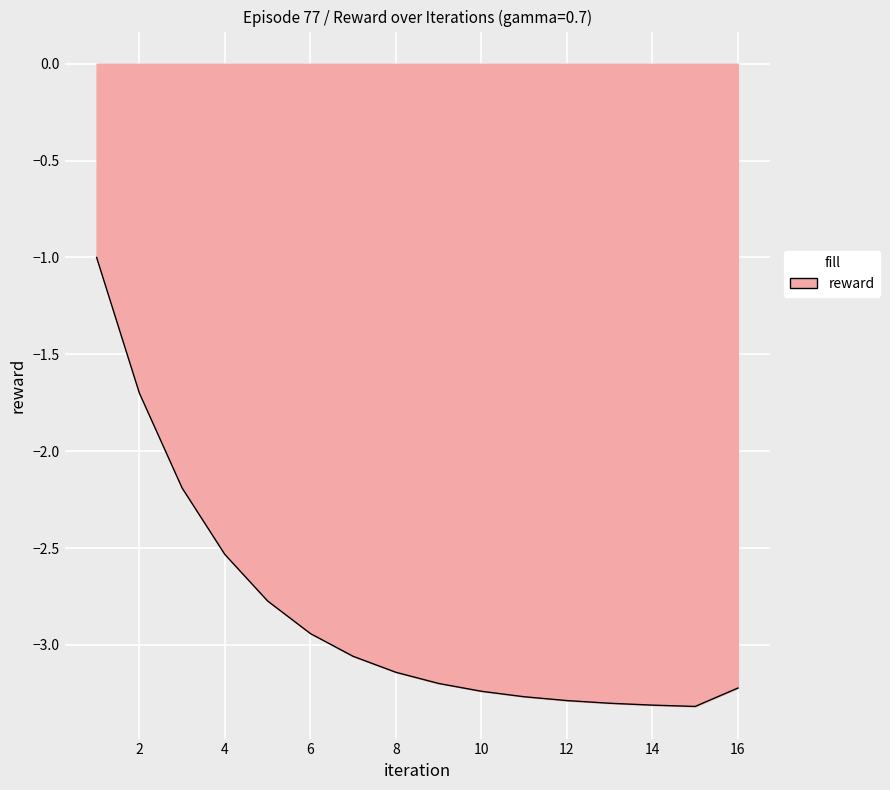

What is the minimum value shown in the chart?

-3.3